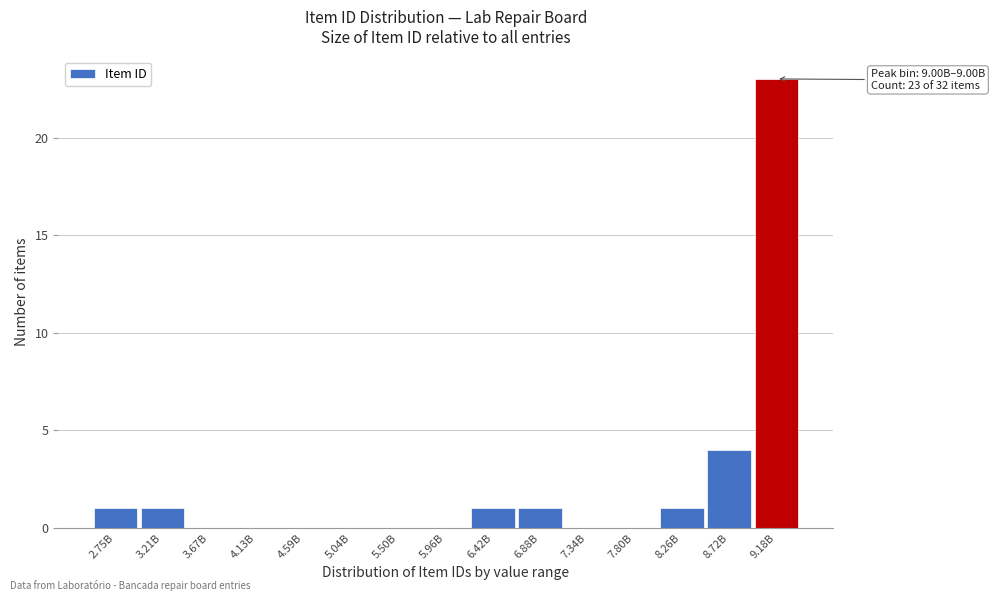

Reading left to right, extract all data points from this chart.

2.75B=1	3.21B=1	3.67B=0	4.13B=0	4.59B=0	5.04B=0	5.50B=0	5.96B=0	6.42B=1	6.88B=1	7.34B=0	7.80B=0	8.26B=1	8.72B=4	9.18B=23